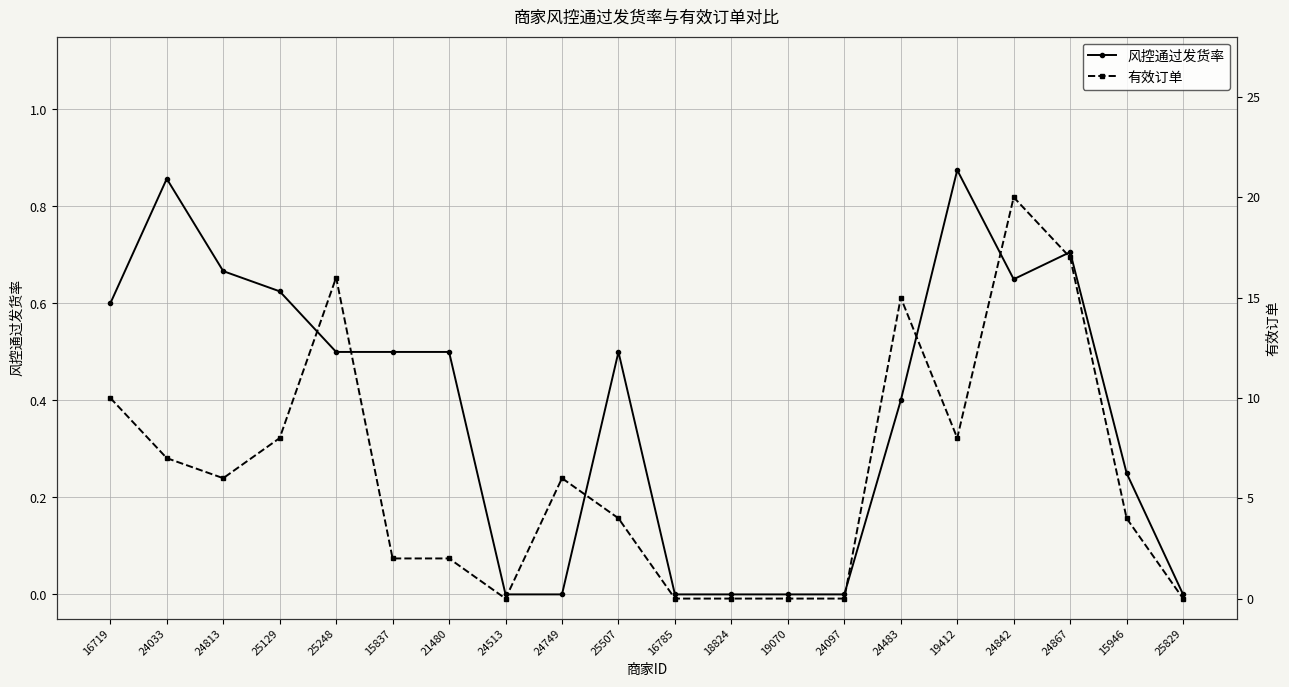

What is the label of the 7th point from the right?

24097